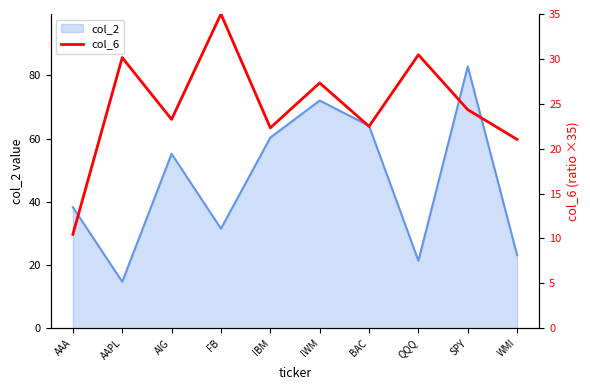

Reading left to right, transcribe all the data shown in this chart.

10.5	30.1	23.3	35.0	22.3	27.3	22.5	30.5	24.3	21.0